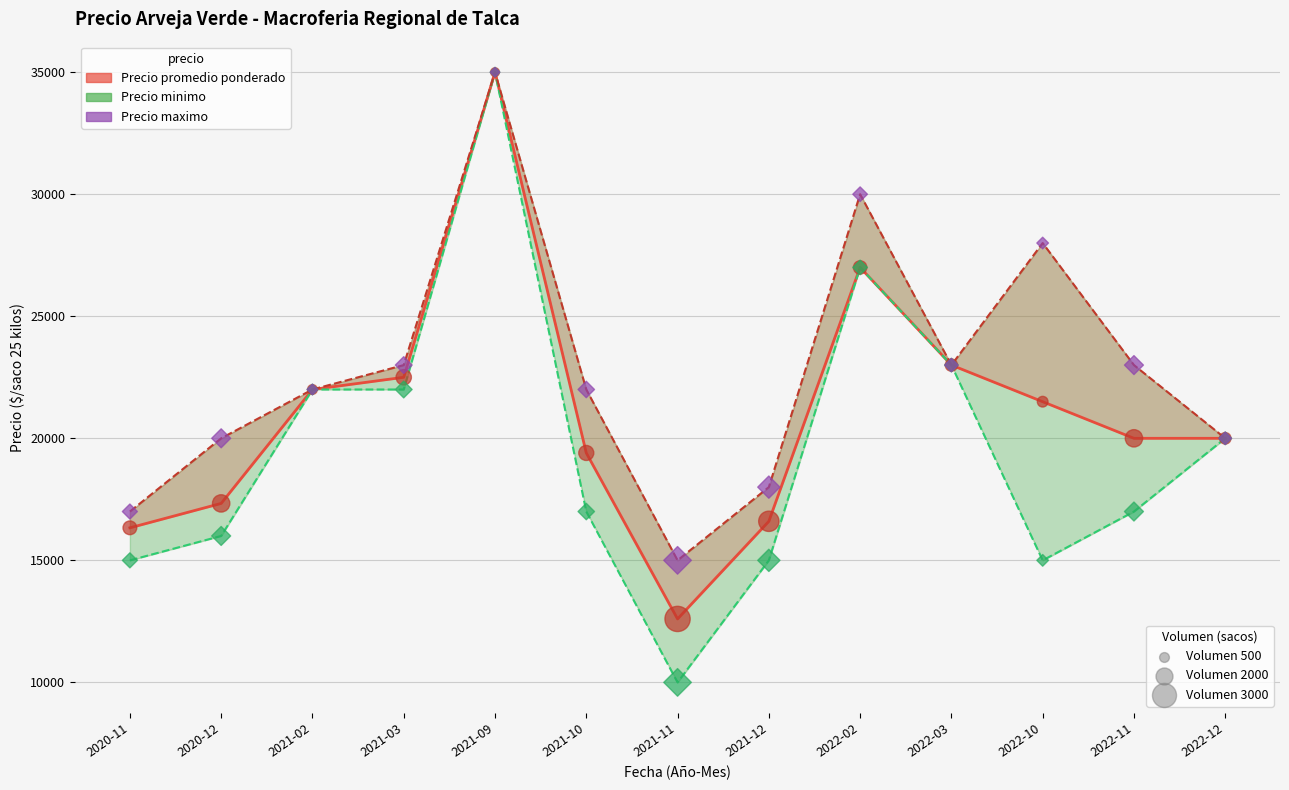

Which series has the largest total across all categories?

Precio maximo